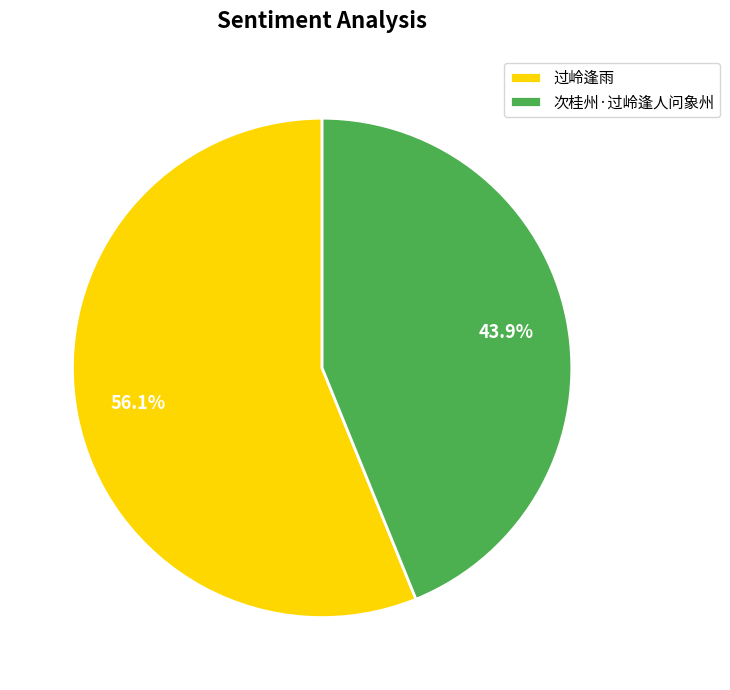

To the nearest percent, what is the average slice percentage?

50%